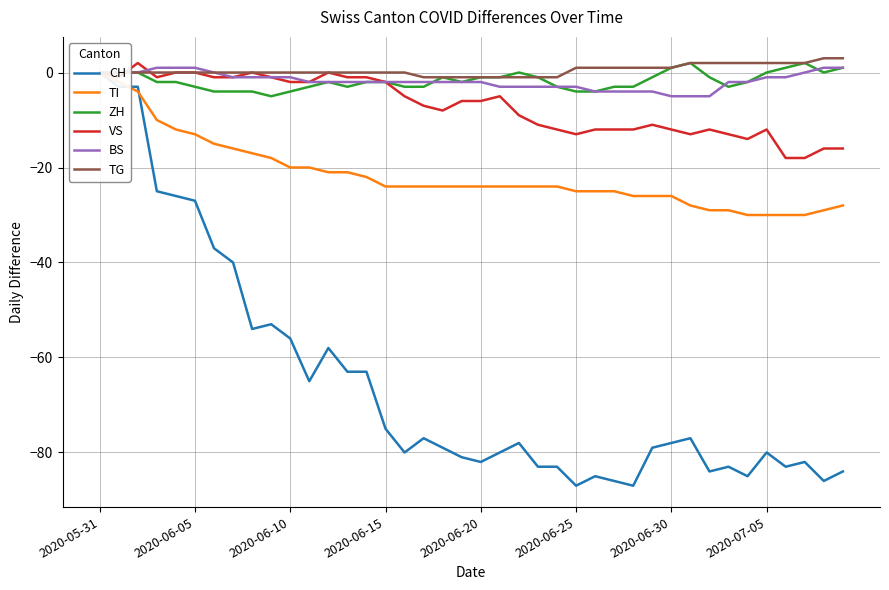

True or false: BS and TI intersect in this chart.

False